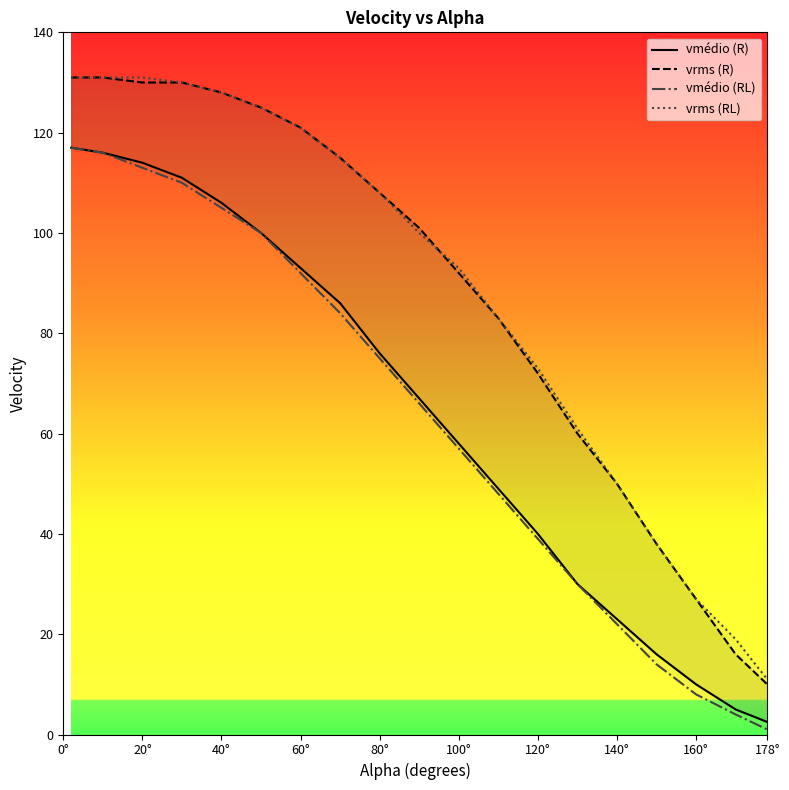

What is the sum of all vrms (R) values?

1668.0